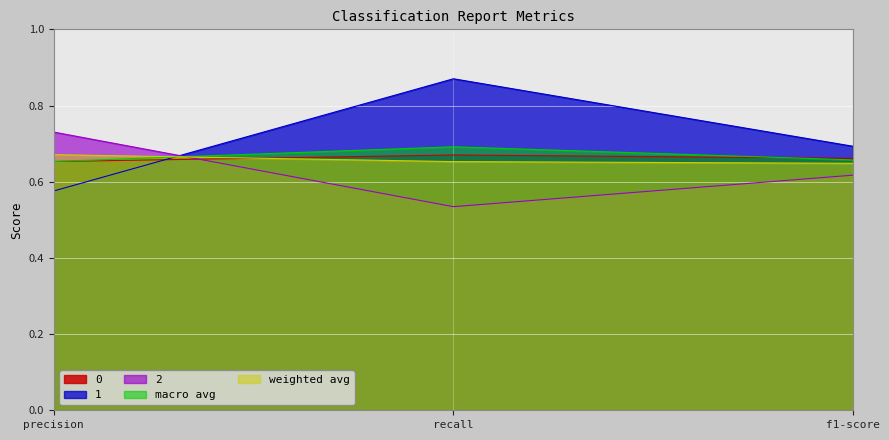

The value of 2 at recall is 0.5. True or false?

True